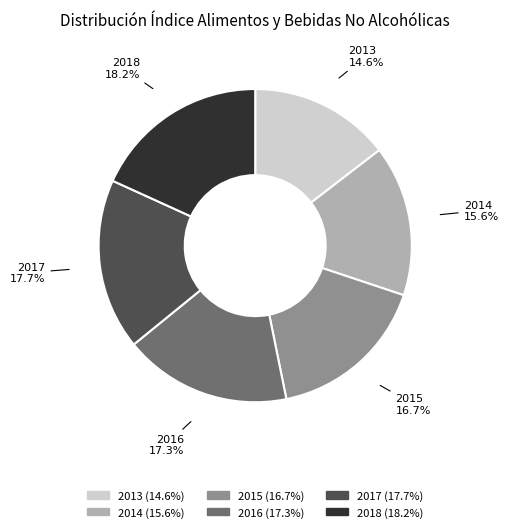

Do 2015 and 2016 together represent more than half of the pie?

No